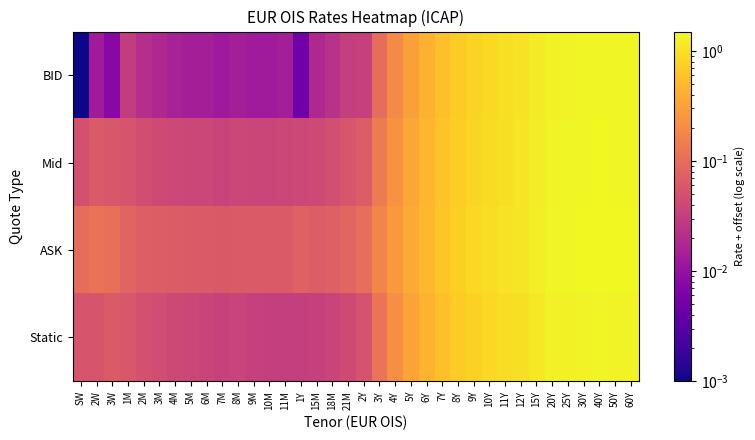

Reading left to right, transcribe all the data shown in this chart.

BID: SW=0.0	2W=0.0	3W=0.0	1M=0.0	2M=0.0	3M=0.0	4M=0.0	5M=0.0	6M=0.0	7M=0.0	8M=0.0	9M=0.0	10M=0.0	11M=0.0	1Y=0.0	15M=0.0	18M=0.0	21M=0.0	2Y=0.0	3Y=0.1	4Y=0.2	5Y=0.3	6Y=0.4	7Y=0.6	8Y=0.7	9Y=0.8	10Y=0.9	11Y=1.0	12Y=1.0	15Y=1.2	20Y=1.3	25Y=1.4	30Y=1.4	40Y=1.4	50Y=1.4	60Y=1.4
Mid: SW=0.1	2W=0.1	3W=0.1	1M=0.1	2M=0.0	3M=0.0	4M=0.0	5M=0.0	6M=0.0	7M=0.0	8M=0.0	9M=0.0	10M=0.0	11M=0.0	1Y=0.0	15M=0.0	18M=0.0	21M=0.1	2Y=0.1	3Y=0.1	4Y=0.2	5Y=0.3	6Y=0.5	7Y=0.6	8Y=0.7	9Y=0.8	10Y=0.9	11Y=1.0	12Y=1.1	15Y=1.2	20Y=1.3	25Y=1.4	30Y=1.4	40Y=1.5	50Y=1.4	60Y=1.4
ASK: SW=0.1	2W=0.1	3W=0.1	1M=0.1	2M=0.1	3M=0.1	4M=0.1	5M=0.1	6M=0.1	7M=0.1	8M=0.1	9M=0.1	10M=0.1	11M=0.1	1Y=0.1	15M=0.1	18M=0.1	21M=0.1	2Y=0.1	3Y=0.2	4Y=0.3	5Y=0.4	6Y=0.5	7Y=0.6	8Y=0.8	9Y=0.9	10Y=0.9	11Y=1.0	12Y=1.1	15Y=1.2	20Y=1.4	25Y=1.4	30Y=1.5	40Y=1.5	50Y=1.5	60Y=1.5
Static: SW=0.1	2W=0.1	3W=0.1	1M=0.1	2M=0.1	3M=0.0	4M=0.0	5M=0.0	6M=0.0	7M=0.0	8M=0.0	9M=0.0	10M=0.0	11M=0.0	1Y=0.0	15M=0.0	18M=0.0	21M=0.0	2Y=0.1	3Y=0.1	4Y=0.2	5Y=0.3	6Y=0.4	7Y=0.6	8Y=0.7	9Y=0.8	10Y=0.9	11Y=0.9	12Y=1.0	15Y=1.1	20Y=1.3	25Y=1.3	30Y=1.4	40Y=1.4	50Y=1.4	60Y=1.3